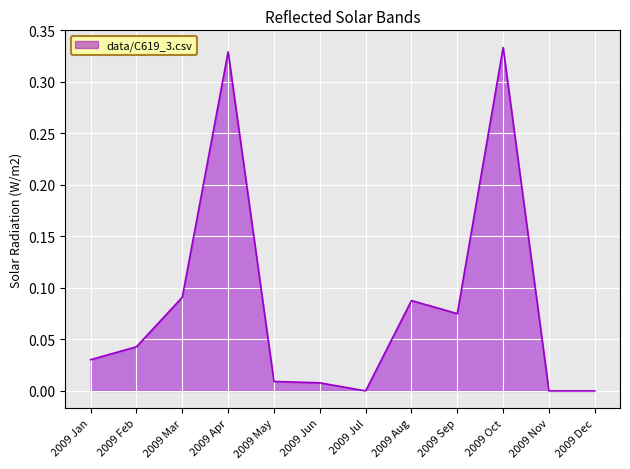

True or false: the data shows 0.2 at 2009 Nov.

False